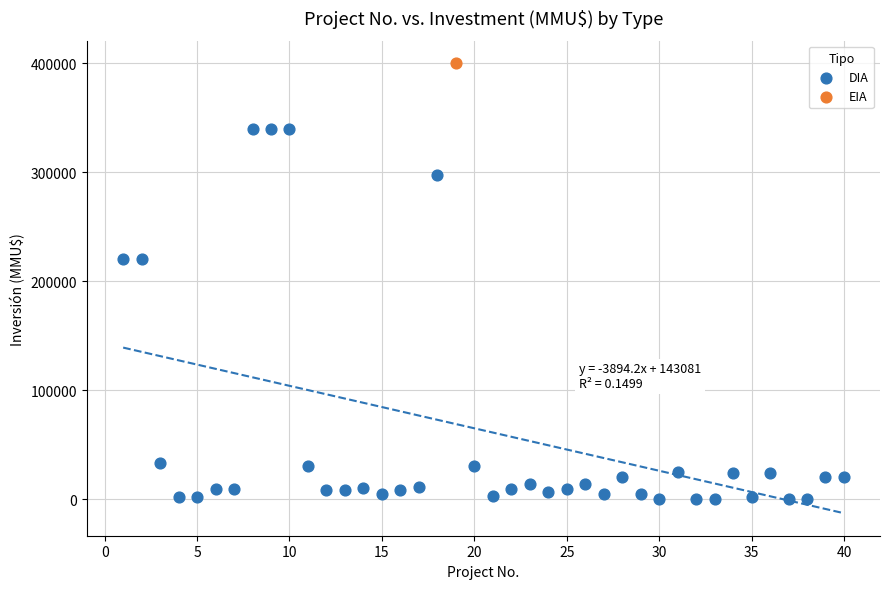

What are all the series names shown in the legend?

DIA, EIA